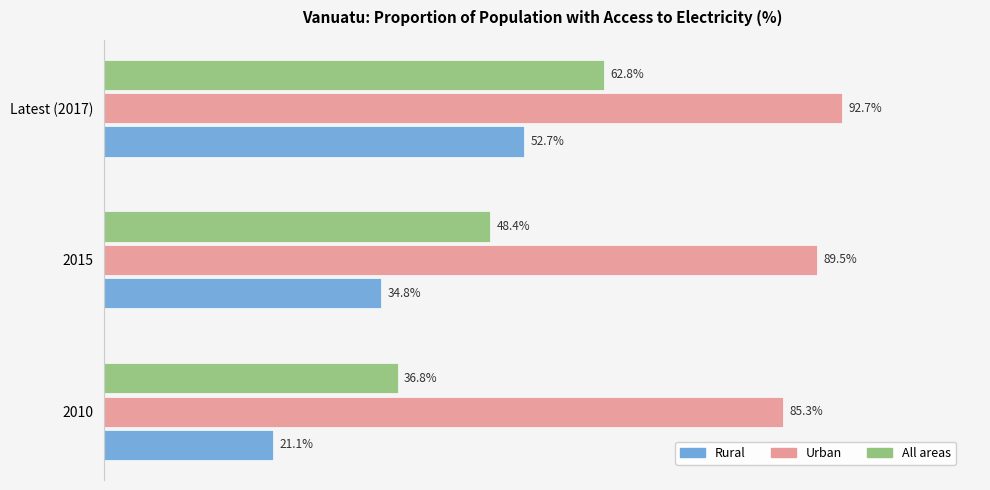

Which series has the largest total across all categories?

Urban